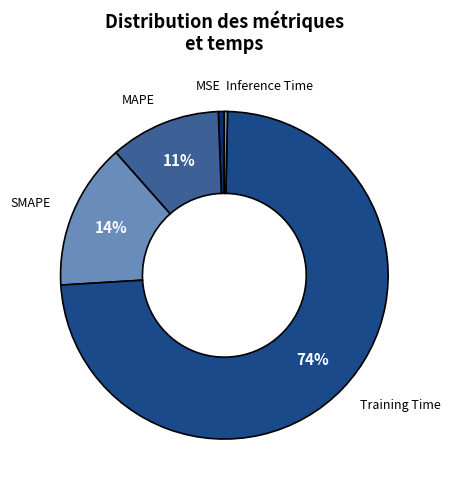

To the nearest percent, what portion does MSE represent?

1%